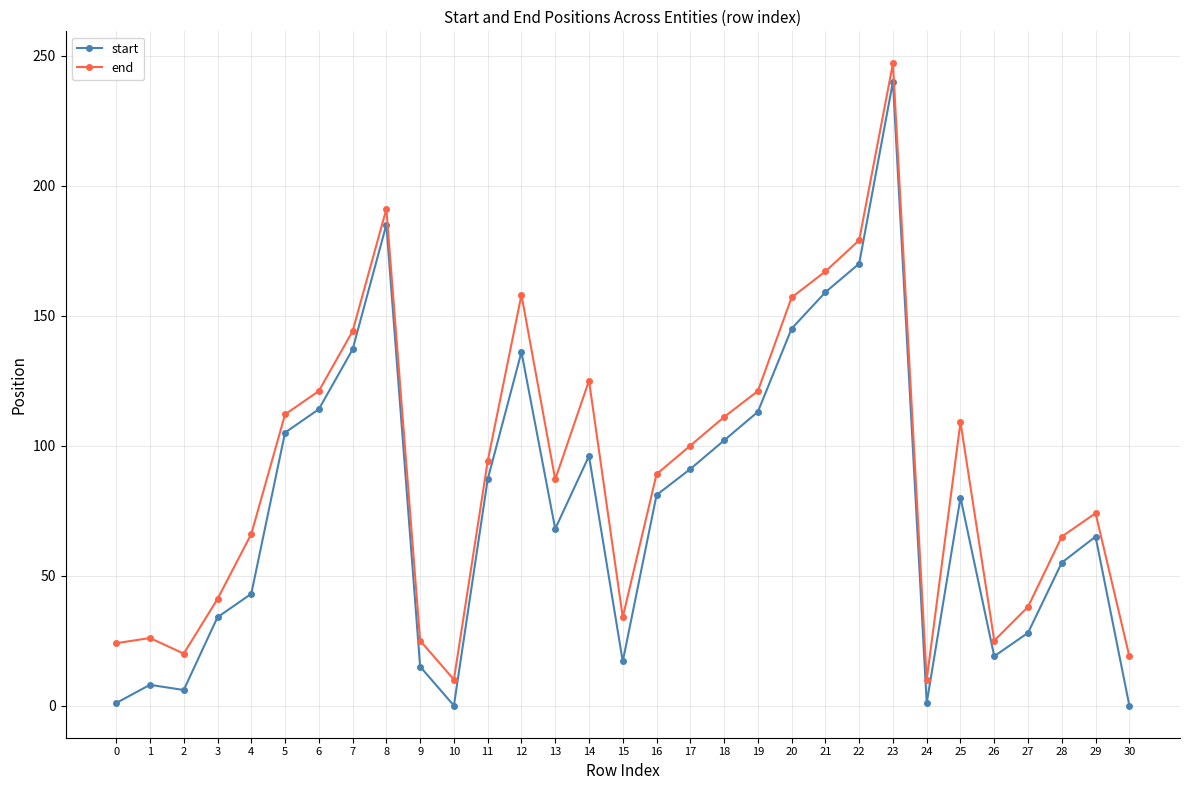

What is the total value across all series at 9?

40